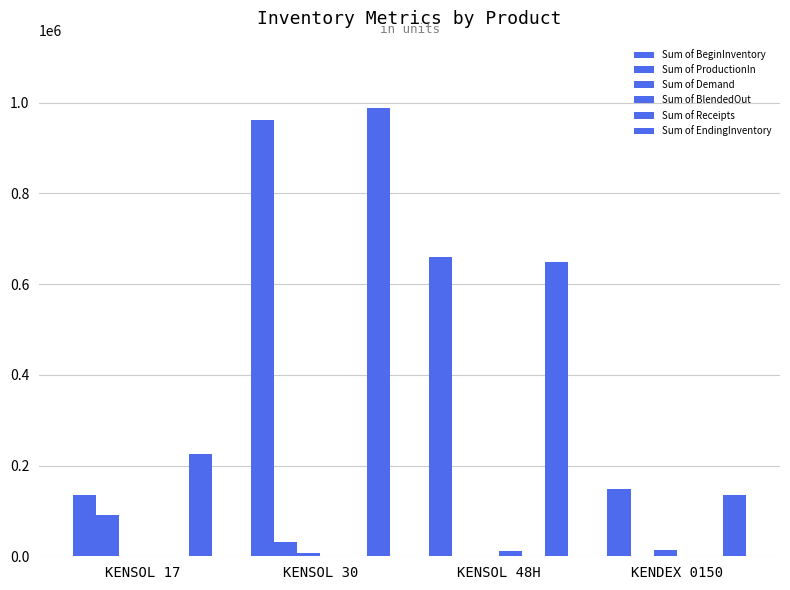

How many values in the Sum of EndingInventory series exceed 648506?

2